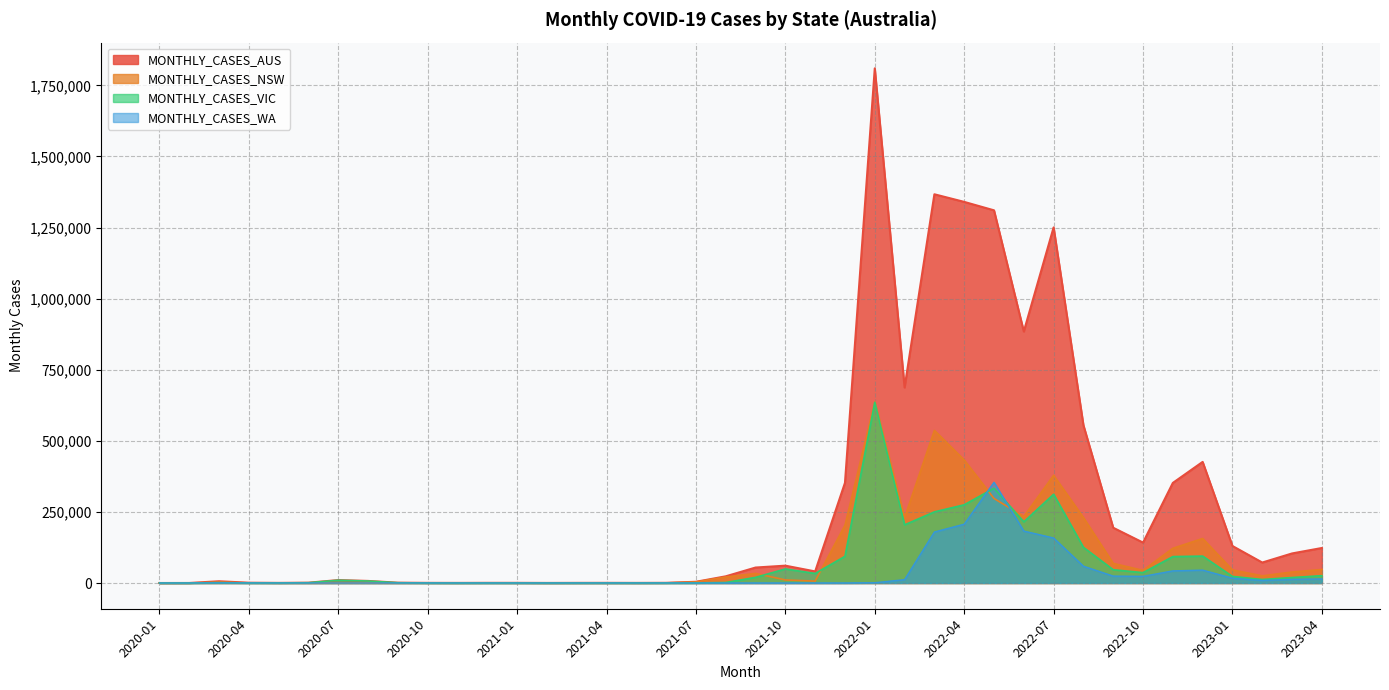

What is the minimum value for MONTHLY_CASES_NSW?

4